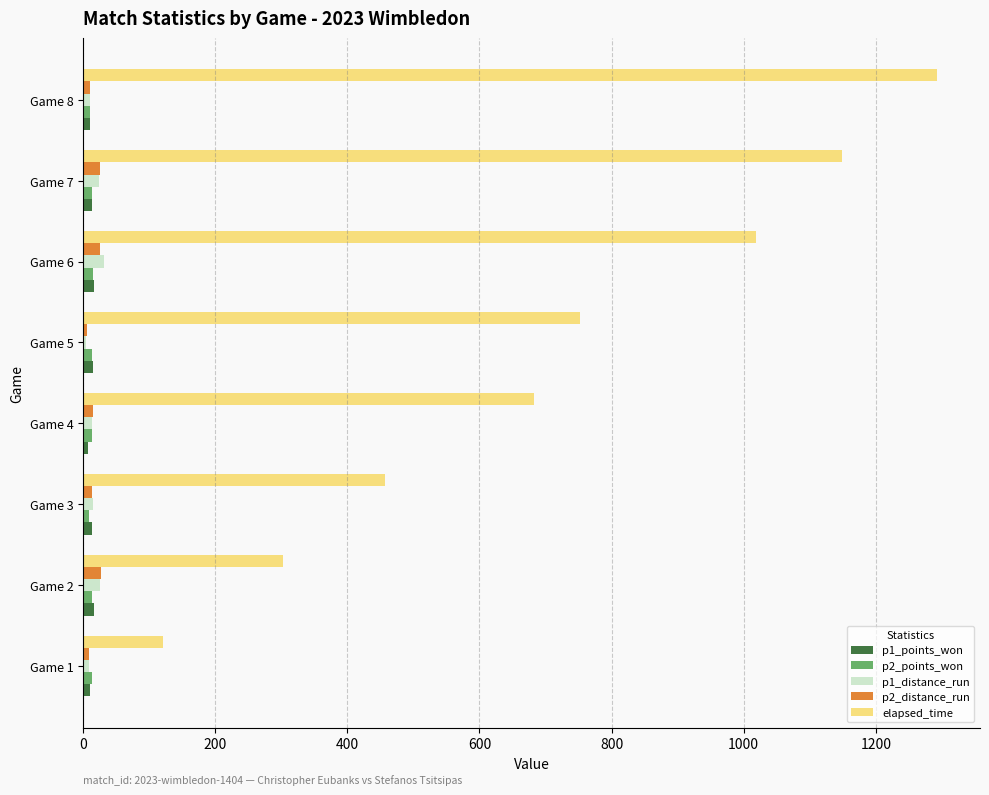

What is the difference between the maximum and minimum values in the p2_distance_run series?

21.9